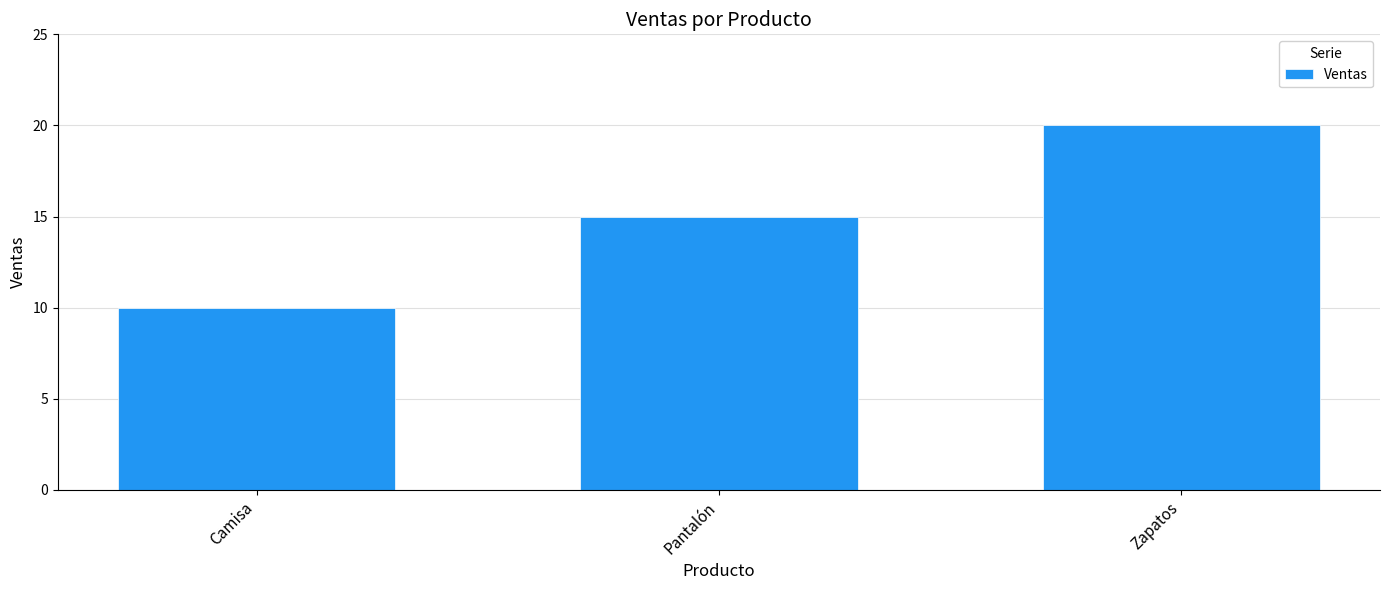

What is the value of the 2nd bar from the left?

15